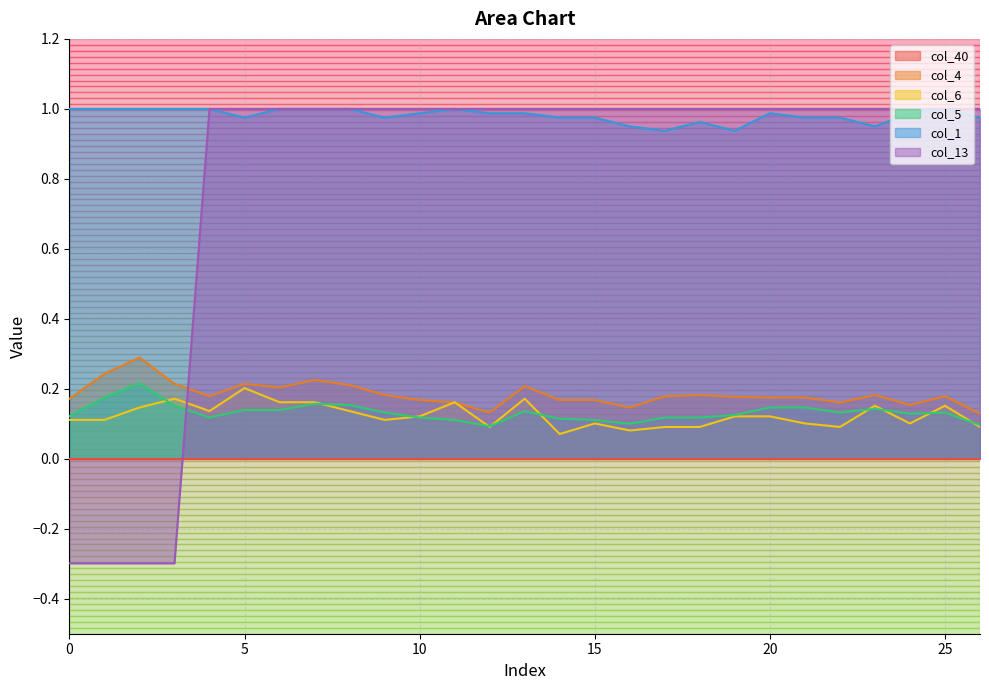

At which category is the sum across all series the highest?

7